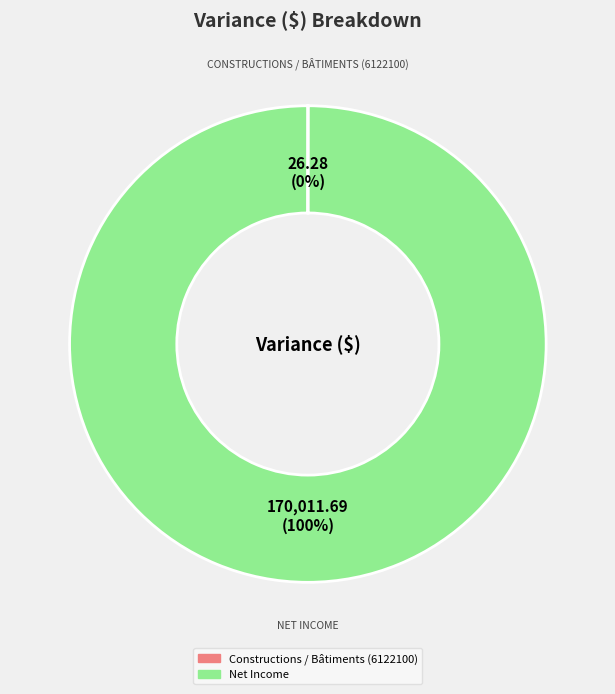

Is there any slice that represents more than half of the pie?

Yes